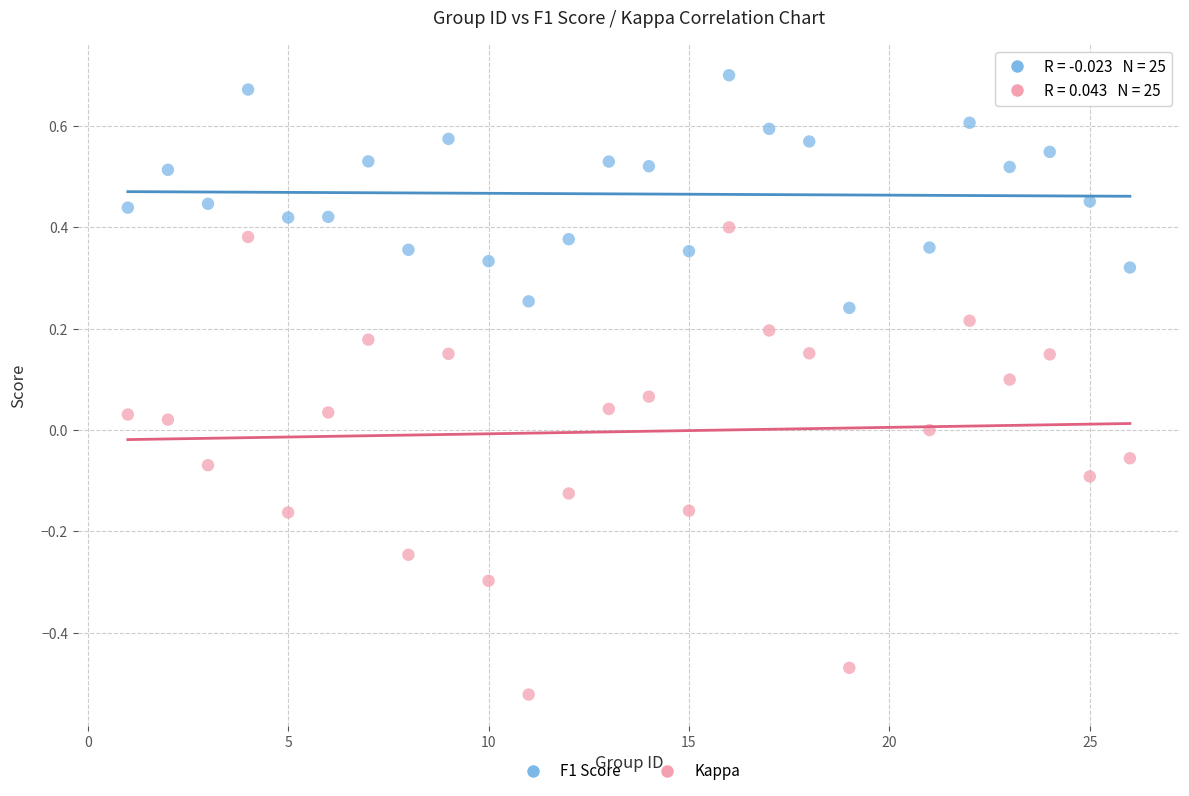

What are all the series names shown in the legend?

F1 Score, Kappa